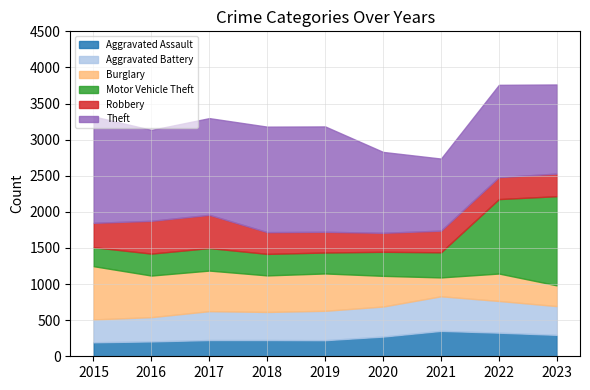

Does the chart display data point markers on the line(s)?

No